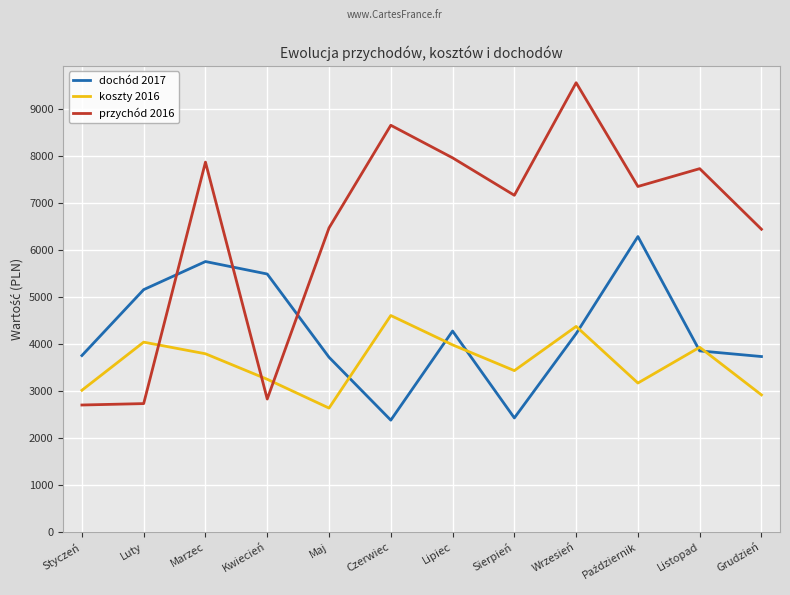

Rank the series at Kwiecień from lowest to highest value.

przychód 2016, koszty 2016, dochód 2017